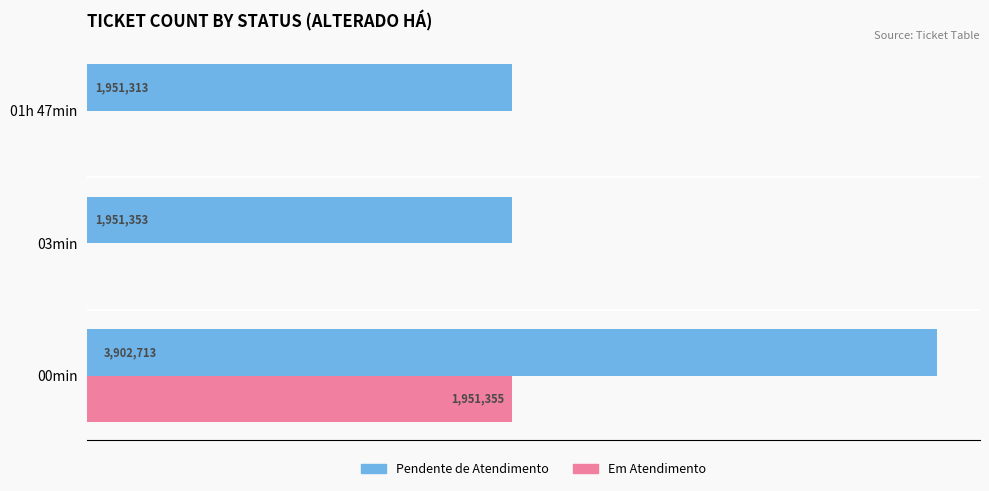

Which series has the largest total across all categories?

Pendente de Atendimento